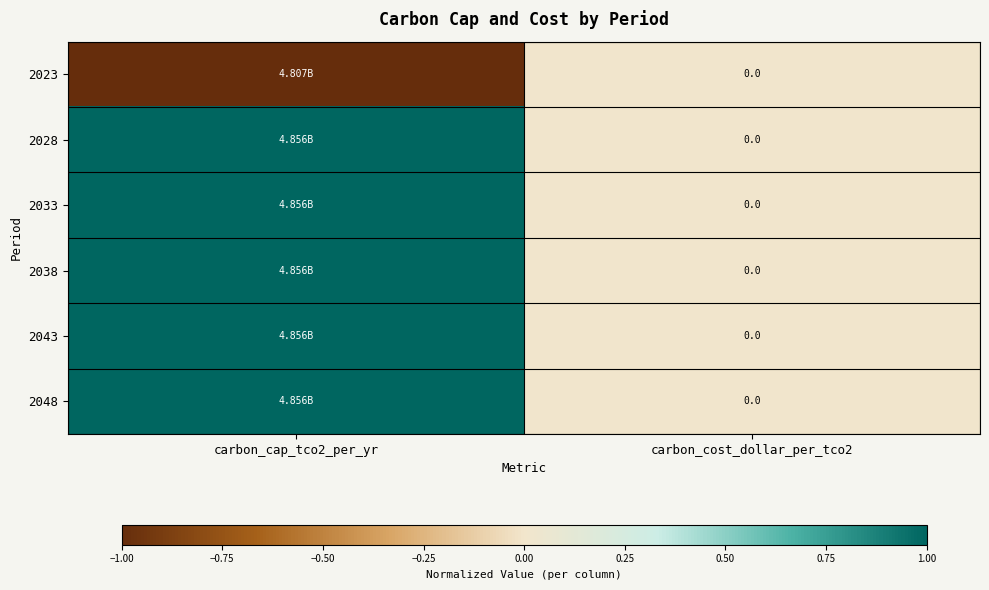

List the labels in order of 2048 value, smallest first.

carbon_cost_dollar_per_tco2, carbon_cap_tco2_per_yr